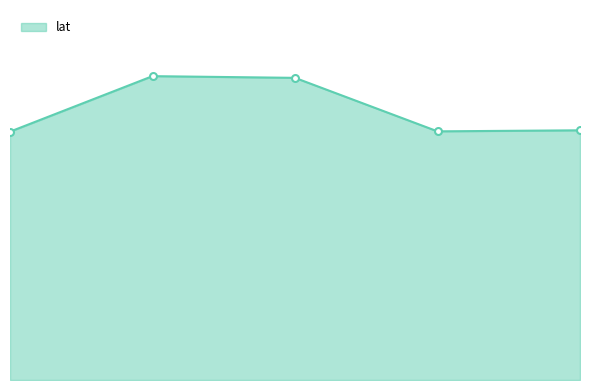

What is the difference between the maximum and minimum values?

7.5